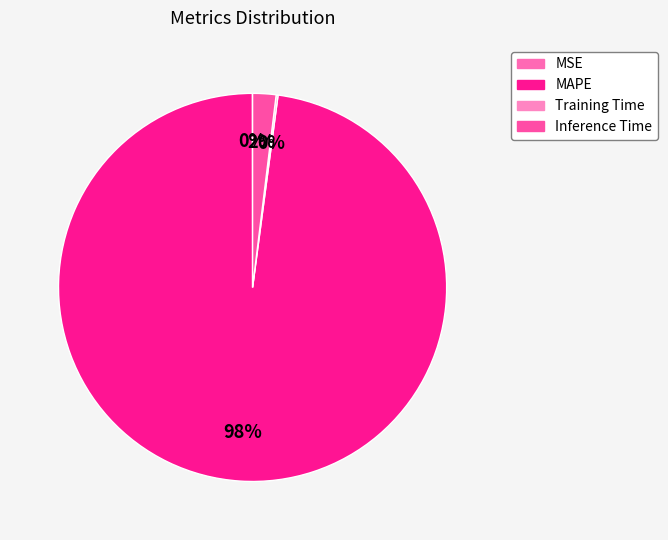

What percentage is the Inference Time slice, to the nearest percent?

2%